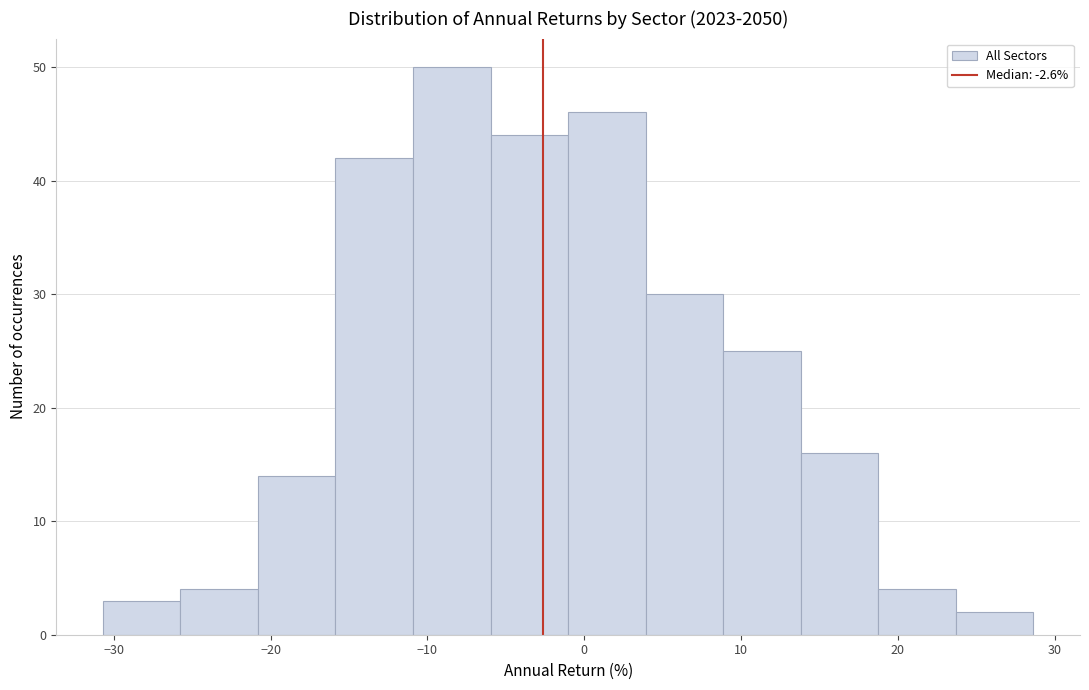

Reading left to right, list every bar in this chart as the range it spans on the x-axis followed by its height. Neither the bar edges nor the heights are printed on the chart, so give them approximately, as read against the axes.

-31 to -26: 3
-26 to -21: 4
-21 to -16: 14
-16 to -11: 42
-11 to -6: 50
-6 to -1: 44
-1 to 4: 46
4 to 9: 30
9 to 14: 25
14 to 19: 16
19 to 24: 4
24 to 29: 2